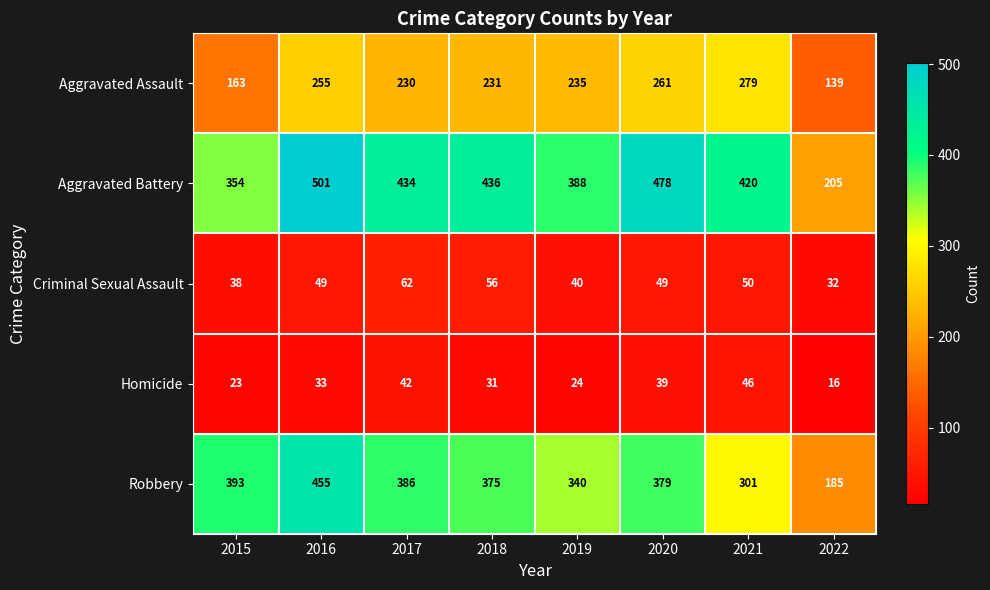

Is it true that Robbery equals 386 at 2017?

True